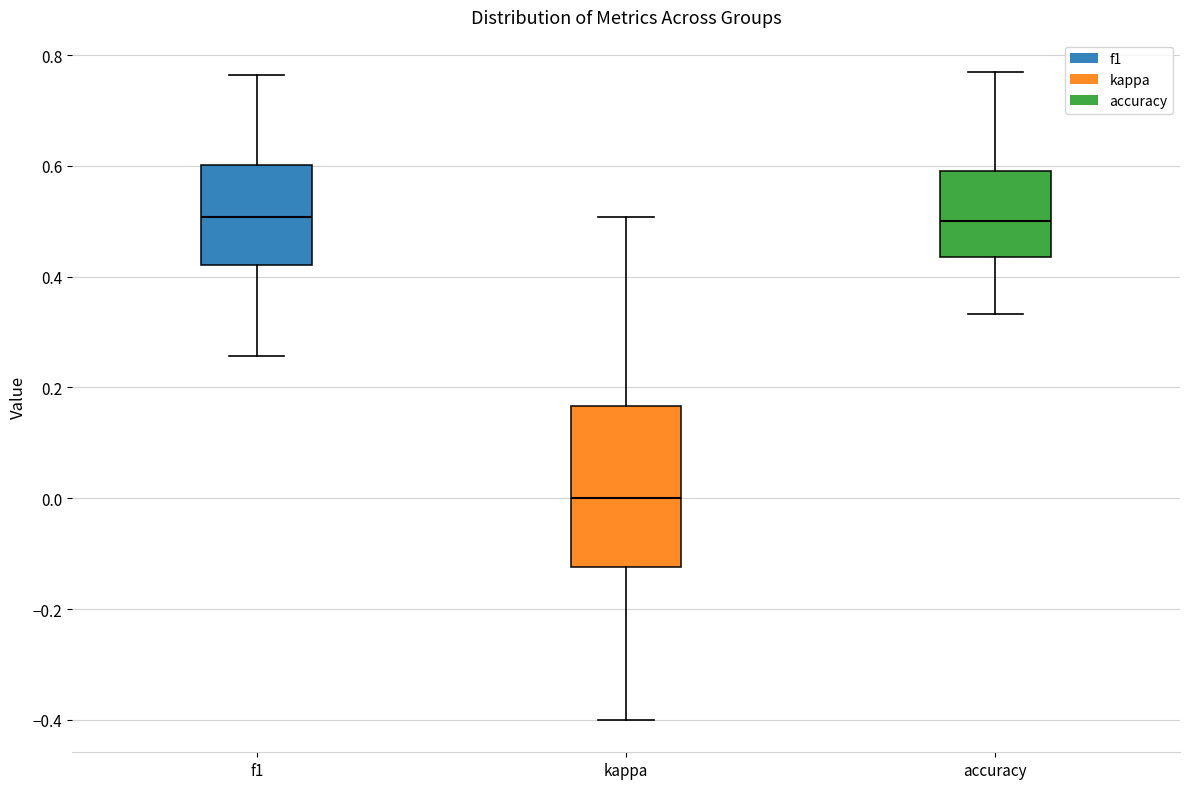

Comparing the boxes themselves (not the whiskers), which one is the tallest?

kappa